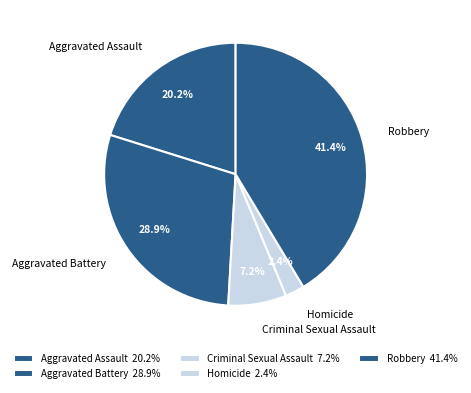

The Aggravated Battery slice represents 37% of the pie. True or false?

False